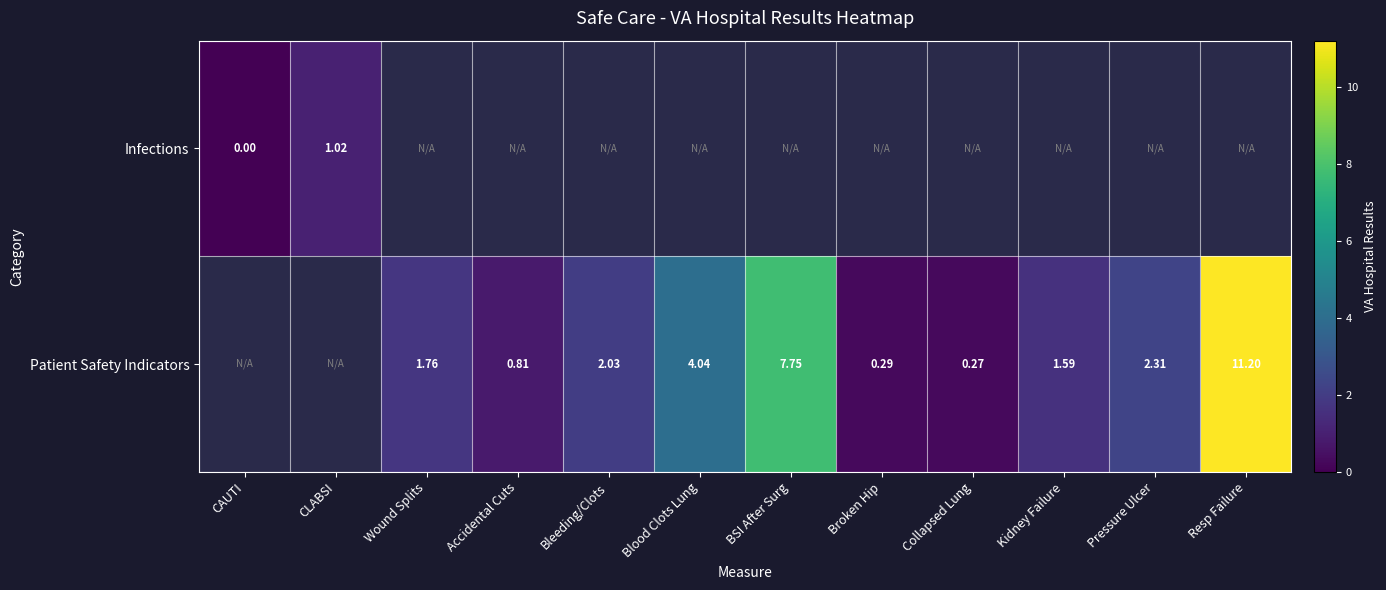

How many values in the Patient Safety Indicators series are below 1?

3